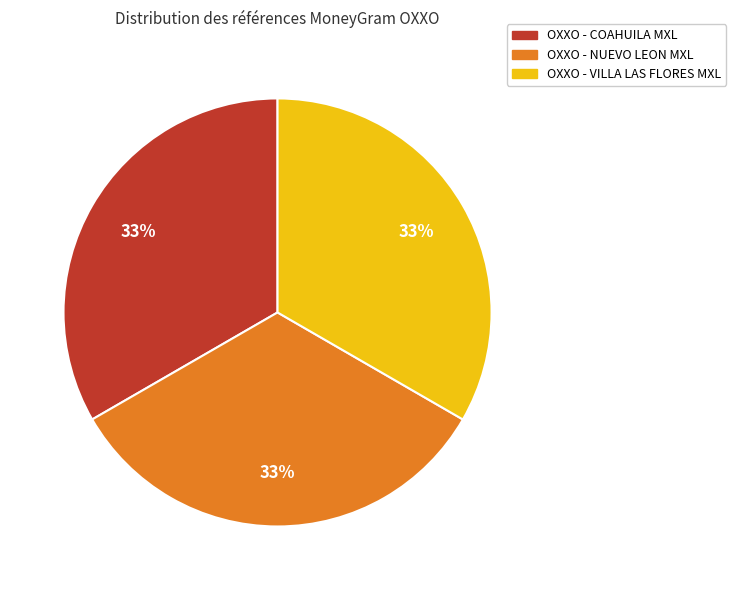

To the nearest percent, what portion does OXXO - COAHUILA MXL represent?

33%